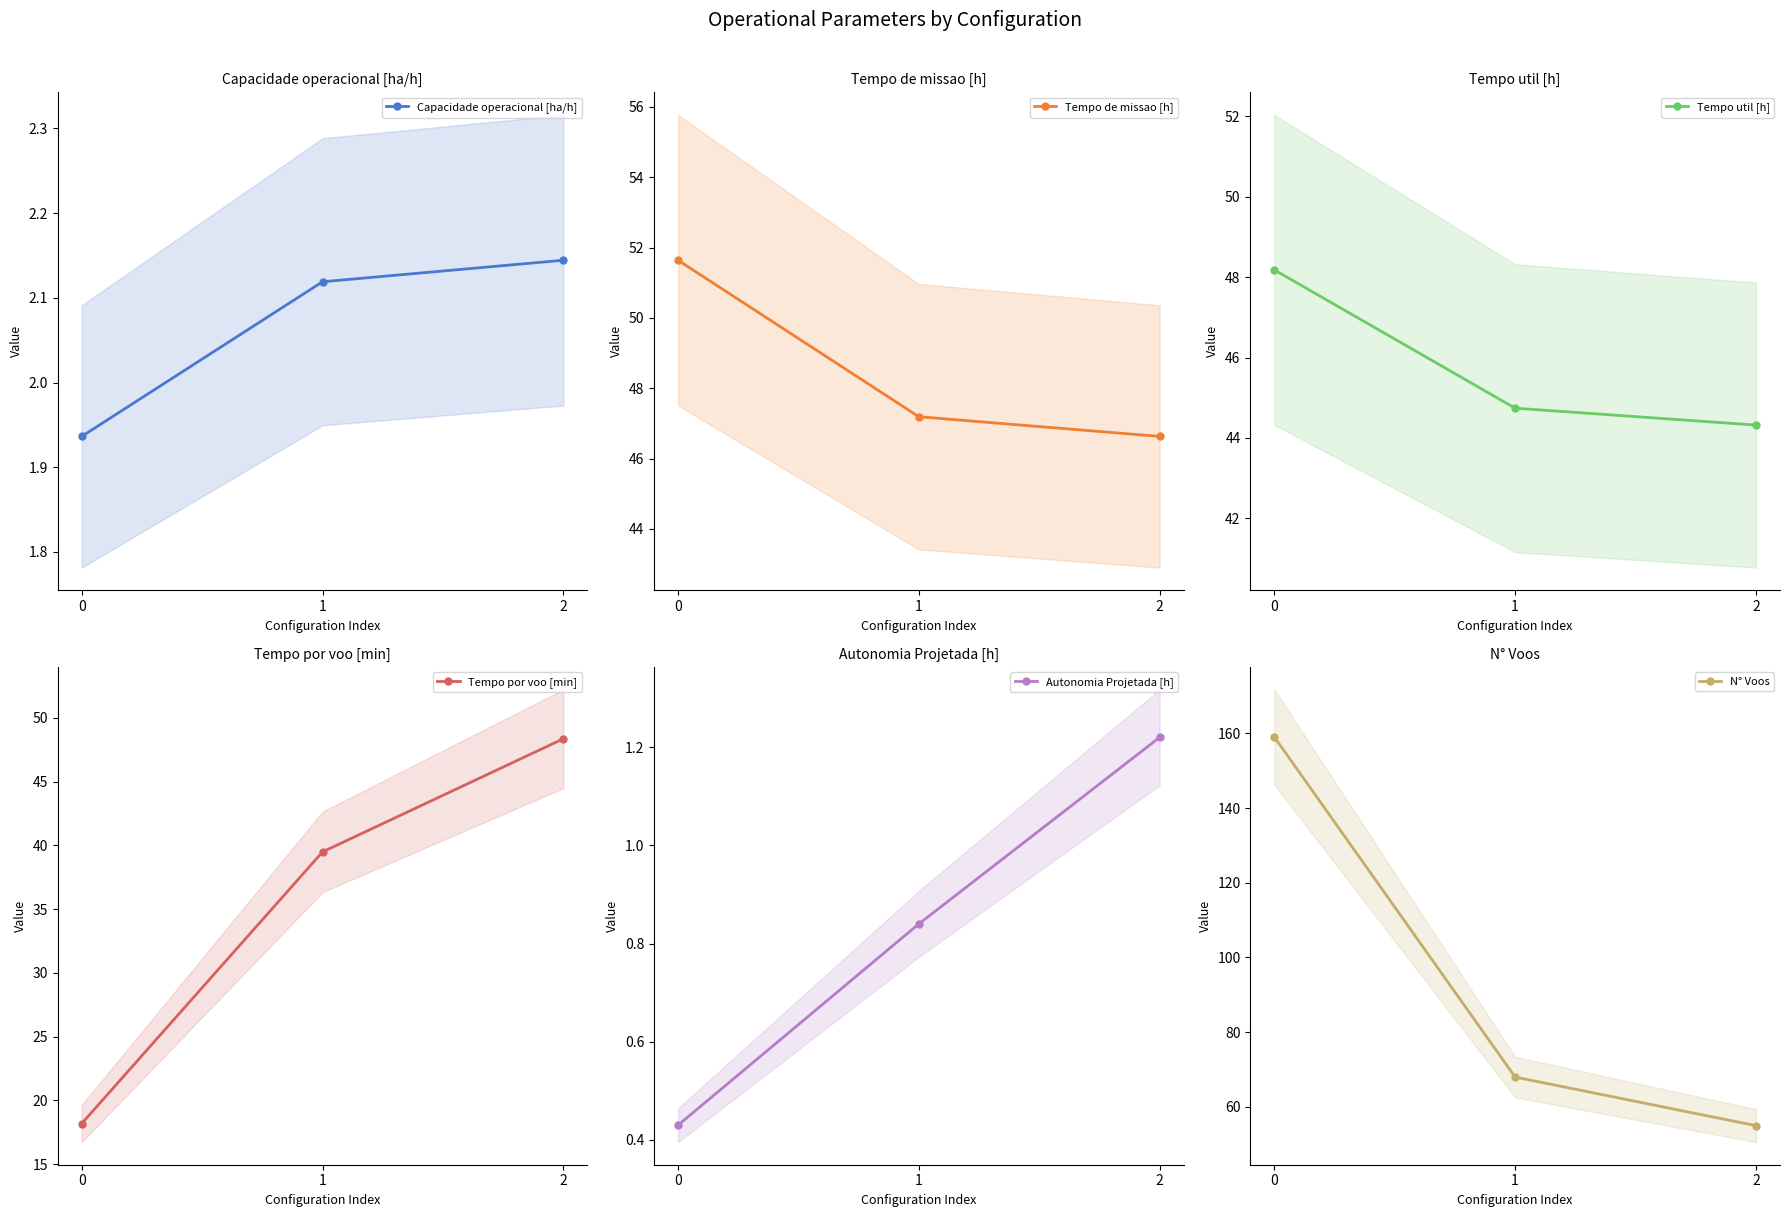

What is the total value across all series at 0?

279.4